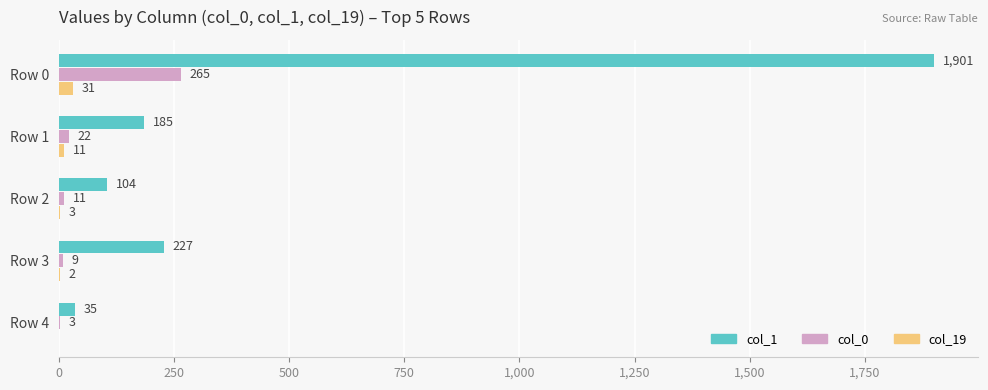

At which label does col_1 reach its peak?

Row 0